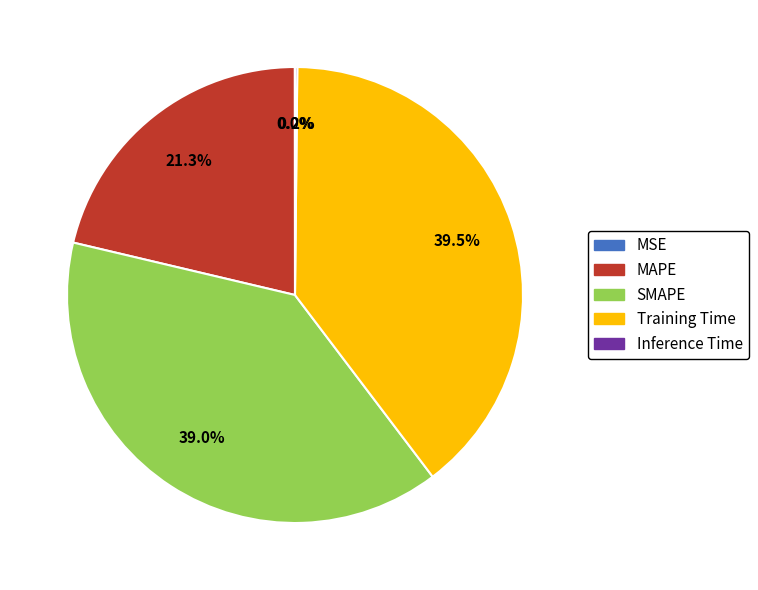

Which slice is the largest?

Training Time